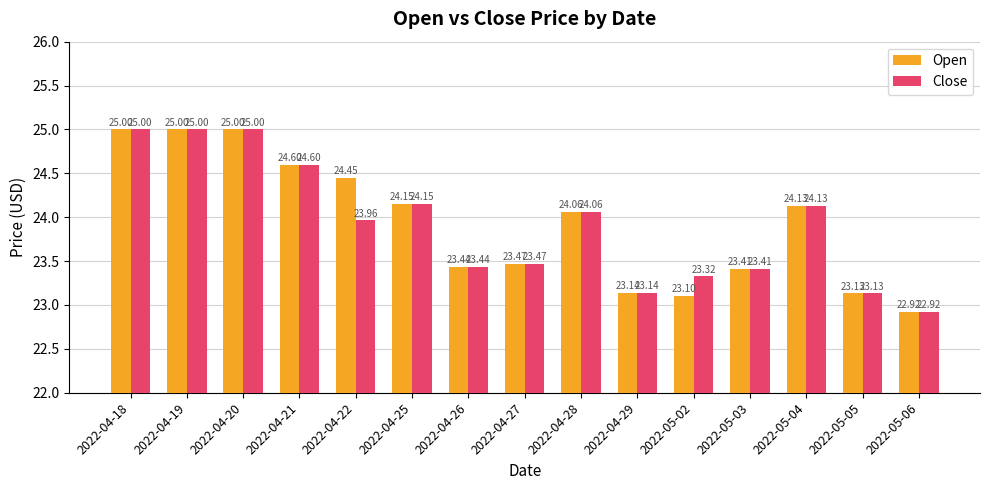

Where does the Close series first go above 23?

2022-04-18